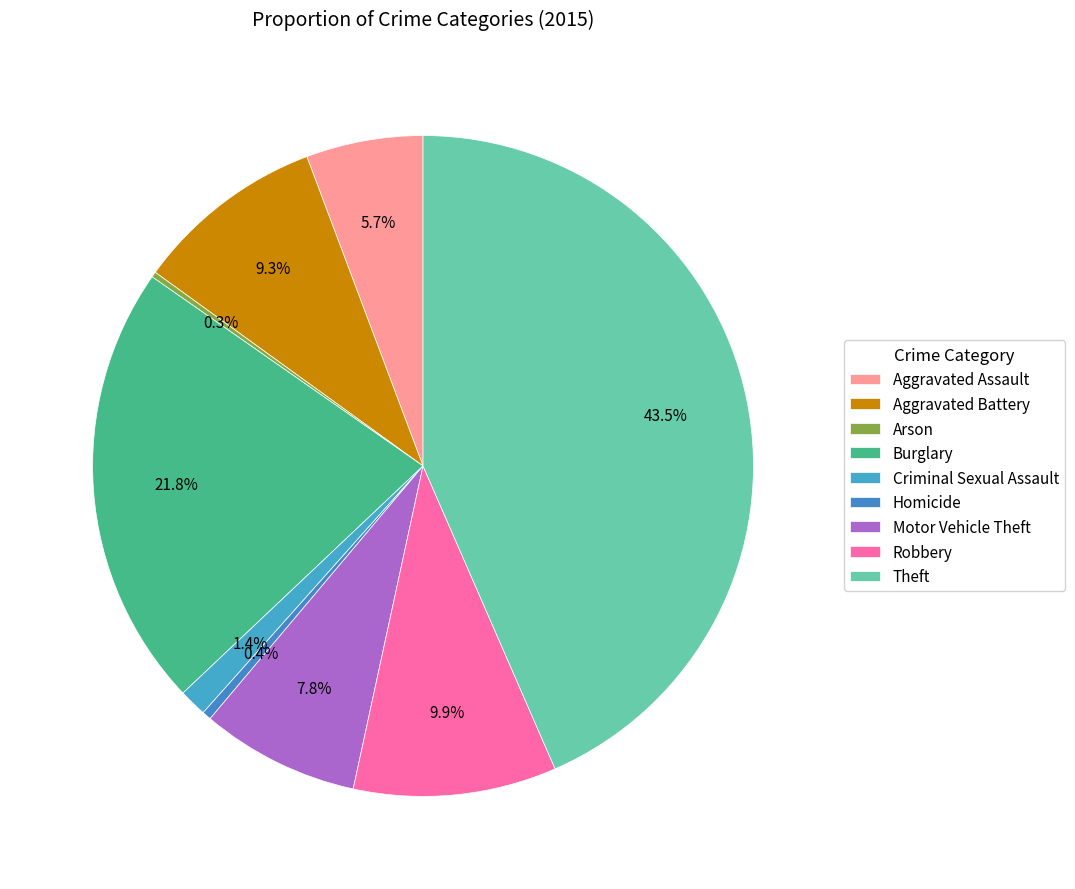

Is it true that Criminal Sexual Assault is 14% of the pie?

False